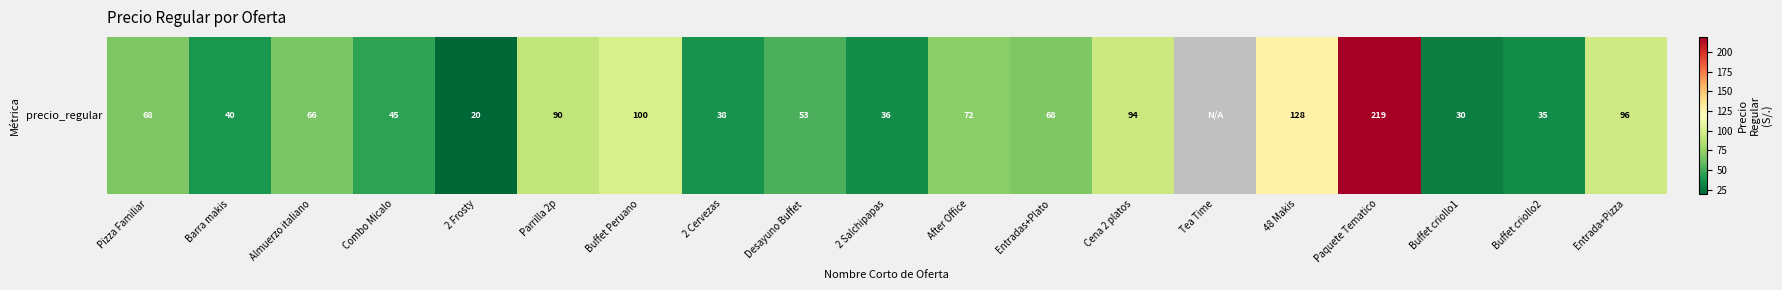

What is the difference between the second highest and minimum values?

129.0